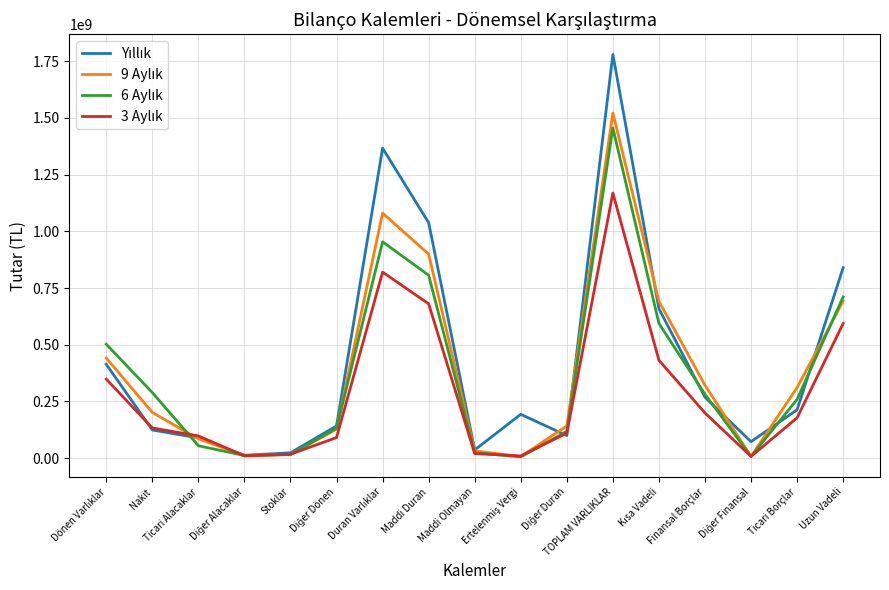

What is the total value across all series at Uzun Vadeli?

2836125171